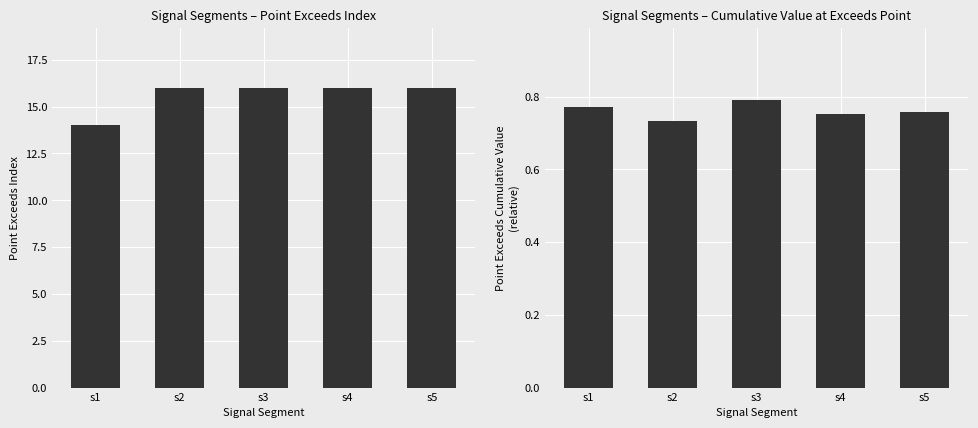

How many bars are there in total?

10